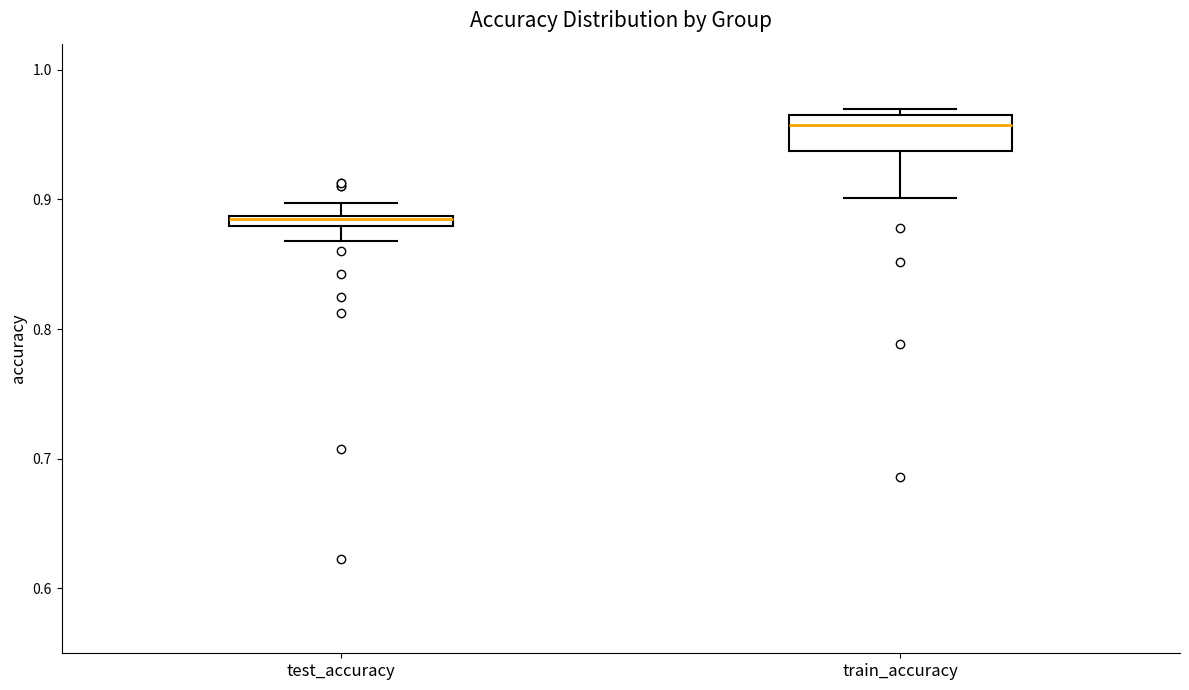

Which box's median line is the lowest?

test_accuracy